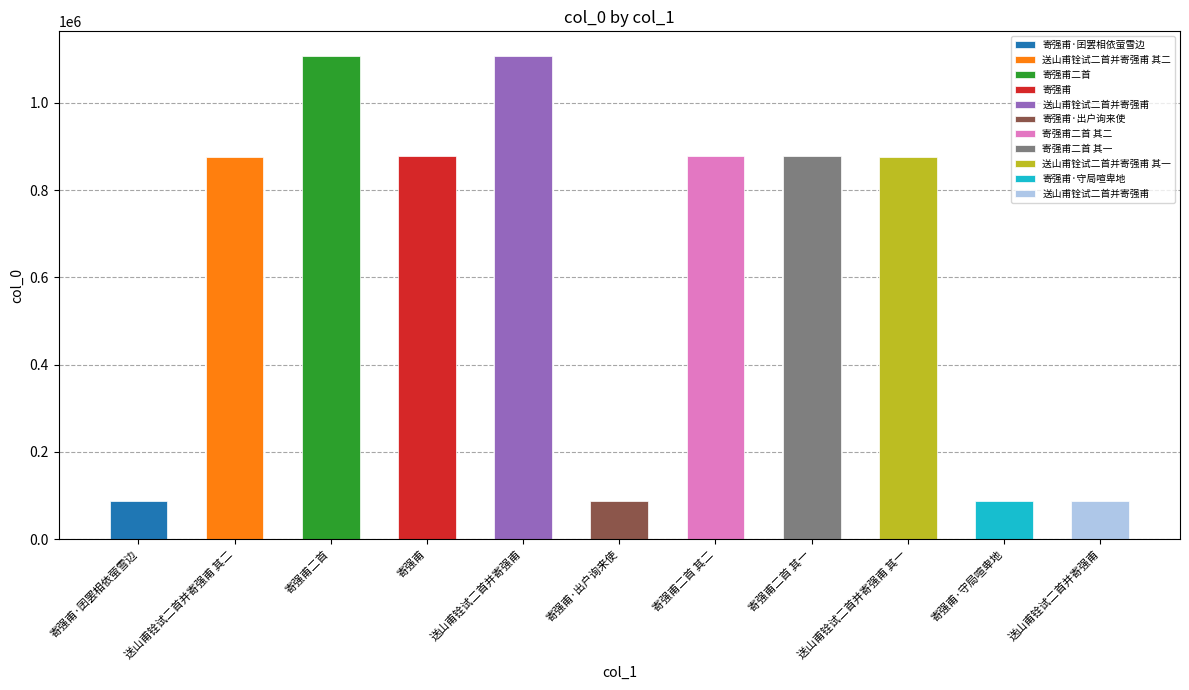

Rank the categories by value from highest to lowest.

送山甫铨试二首并寄强甫, 寄强甫二首, 寄强甫二首 其一, 寄强甫二首 其二, 寄强甫, 送山甫铨试二首并寄强甫 其一, 送山甫铨试二首并寄强甫 其二, 送山甫铨试二首并寄强甫, 寄强甫·囝罢相依萤雪边, 寄强甫·守局喧卑地, 寄强甫·出户询来使